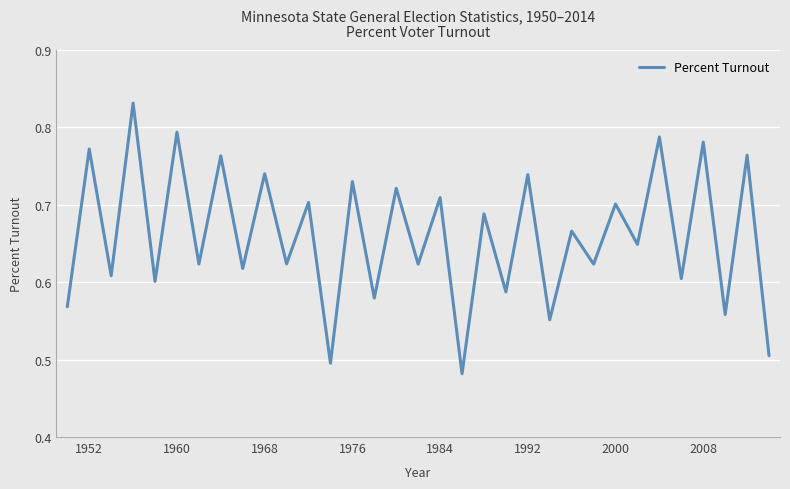

How many lines are shown in the chart?

1